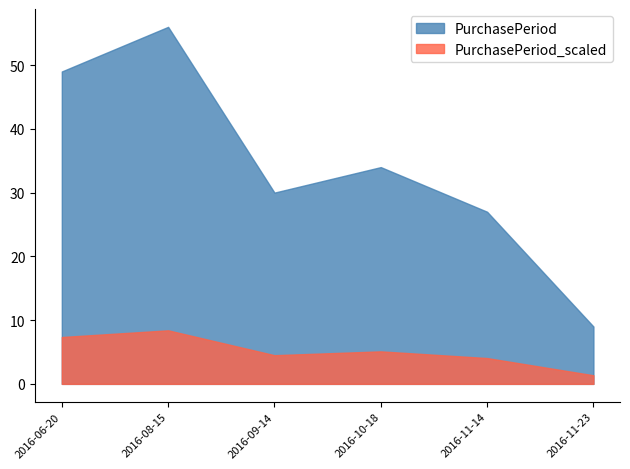

What is the value of the 5th point from the left?

27